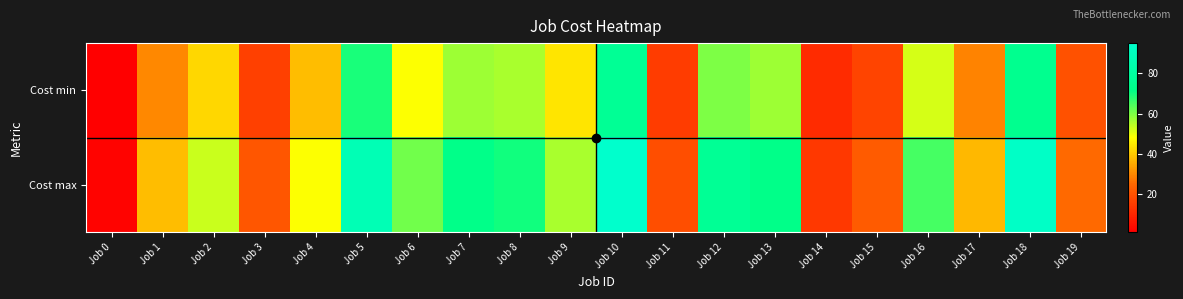

What is the total value across all series at Job 7?

129